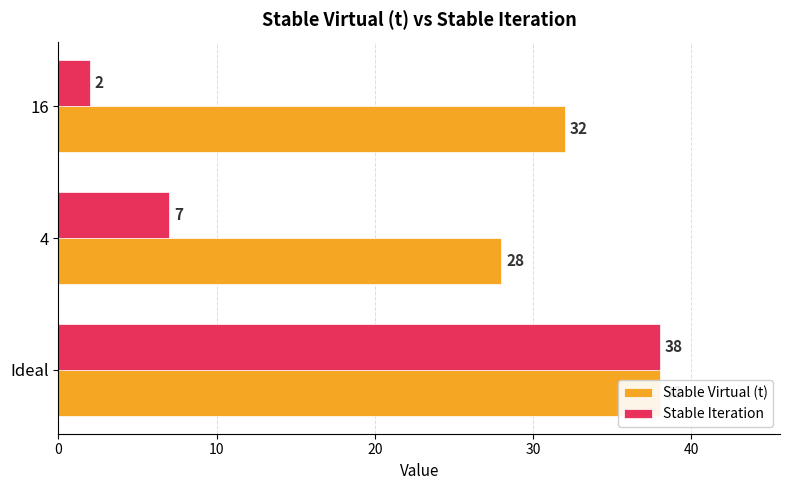

What is the difference between the maximum and minimum values in the Stable Iteration series?

36